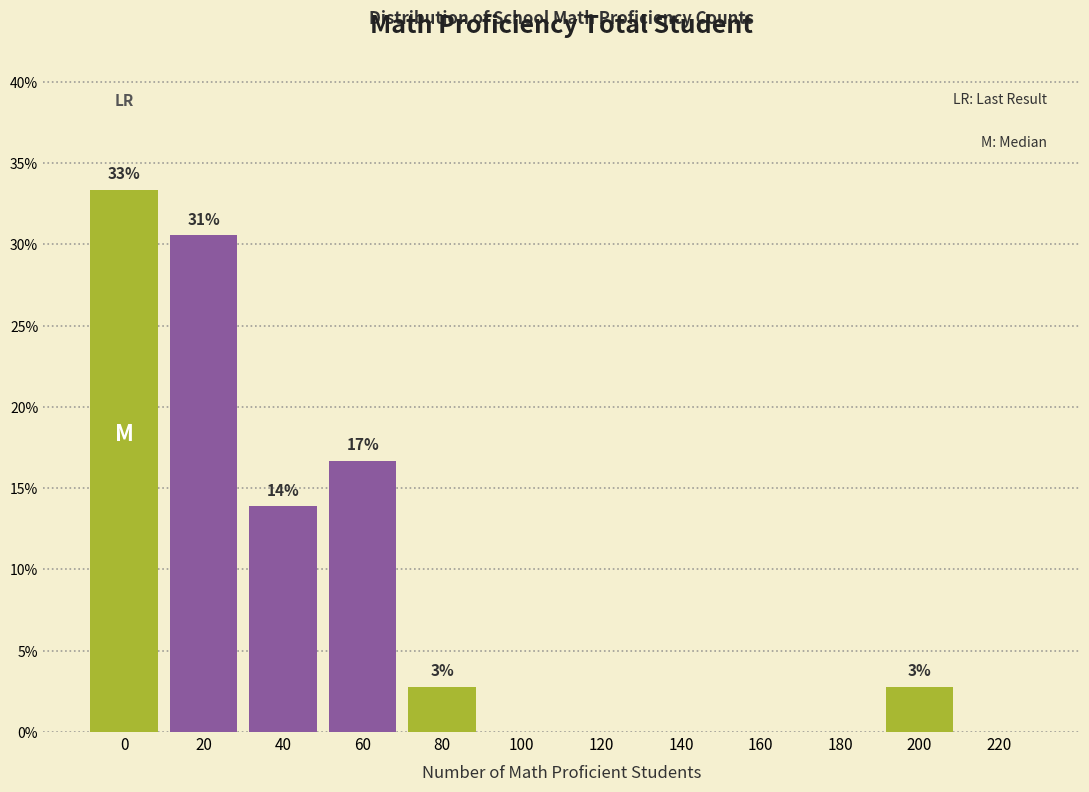

Are the bars horizontal?

No